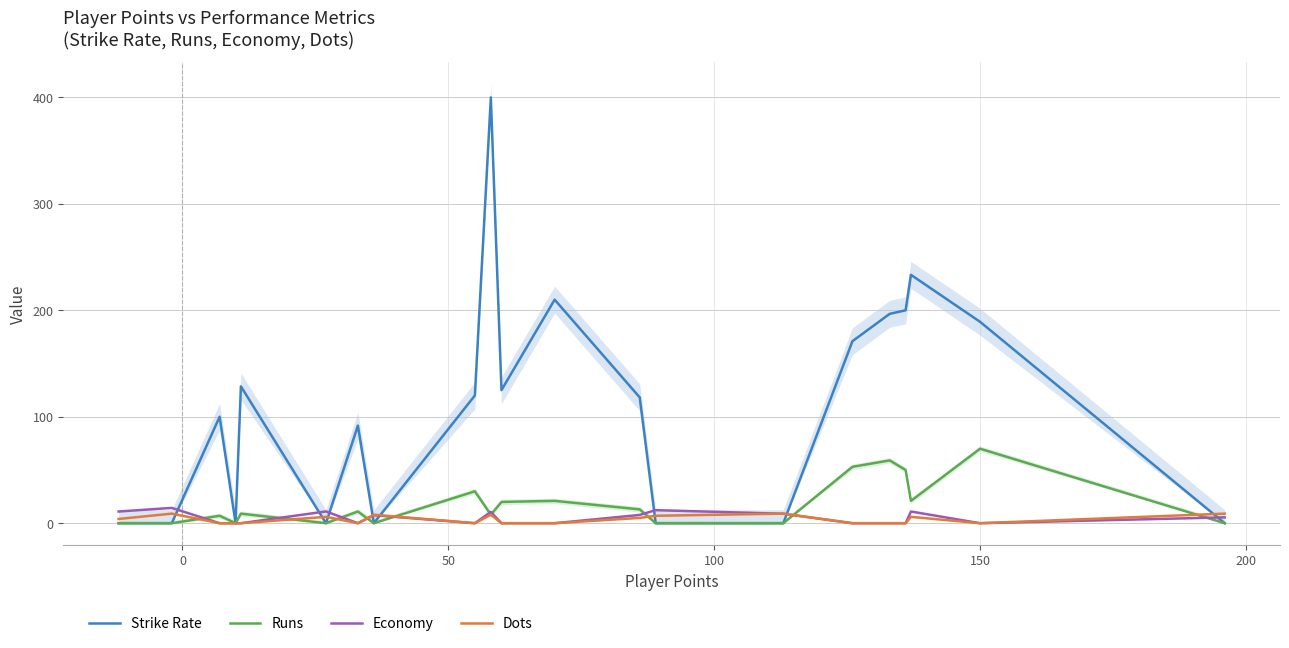

True or false: Runs and Strike Rate cross at least once.

False